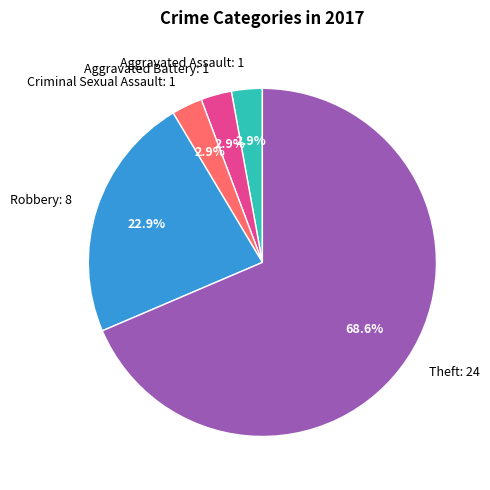

What percentage do Aggravated Battery: 1 and Robbery: 8 together represent?

25.7%